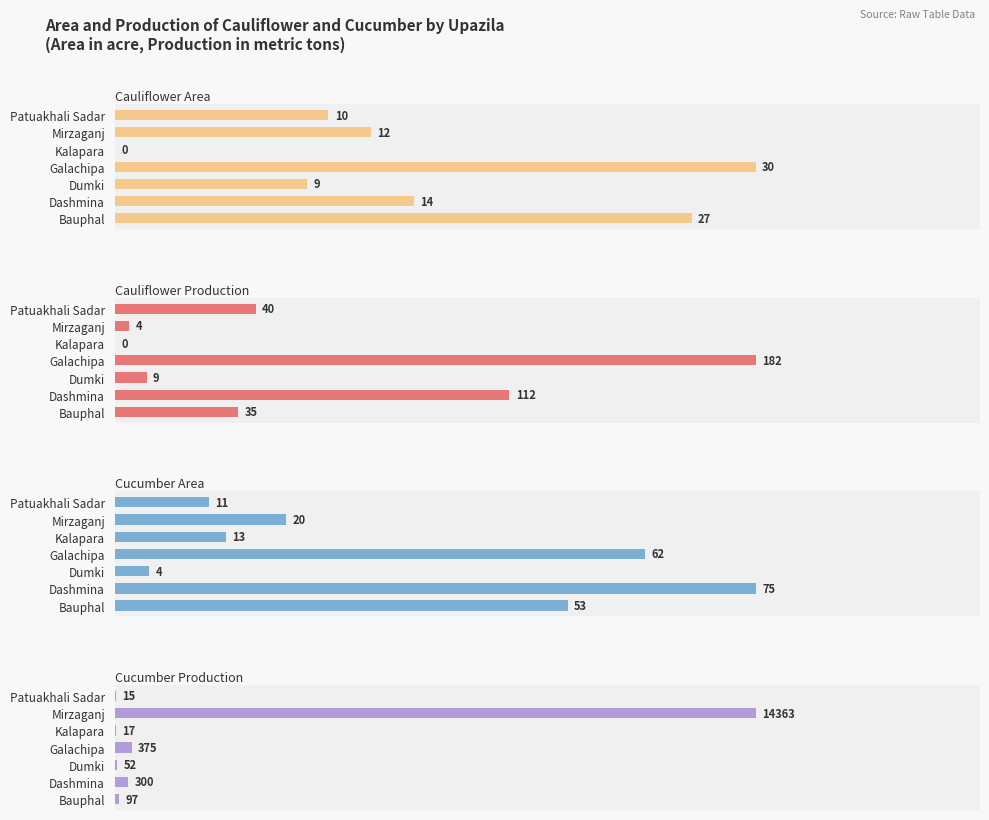

Count the number of data series in this chart.

4